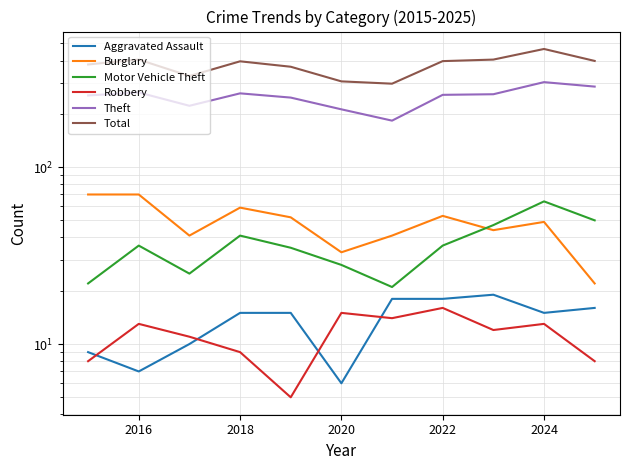

What is the value of the Total point at the 2nd from the left?

405